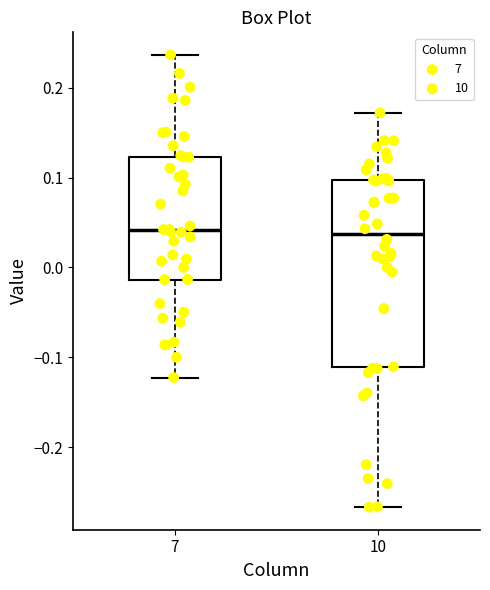

Reading left to right, transcribe this box plot: for each box, give where its median line is, the range the box spans, and where its two whiskers end, as read against the y-axis. The values are not printed on the chart, so give them approximately, as read against the axis.

7: median 0.04, box -0.01 to 0.12, whiskers -0.12 to 0.24
10: median 0.04, box -0.11 to 0.10, whiskers -0.27 to 0.17